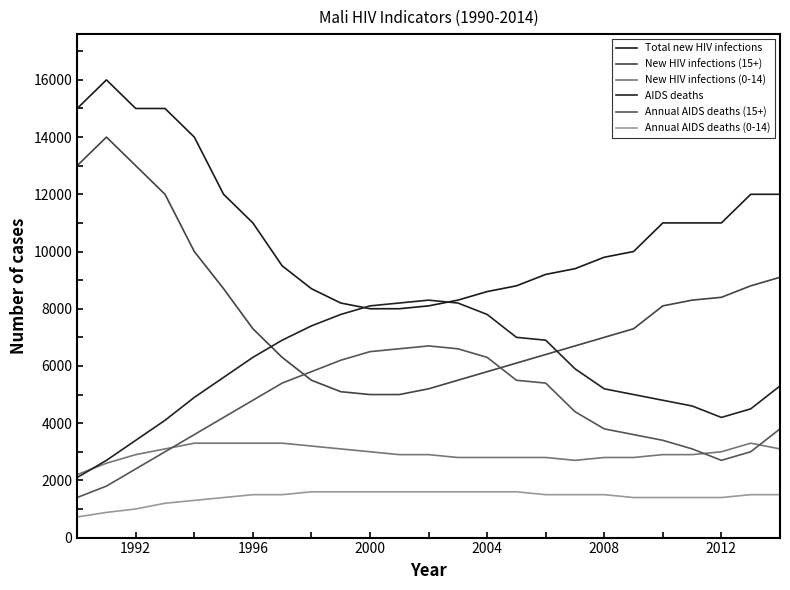

How many interior local valleys does the New HIV infections (0-14) series have?

1